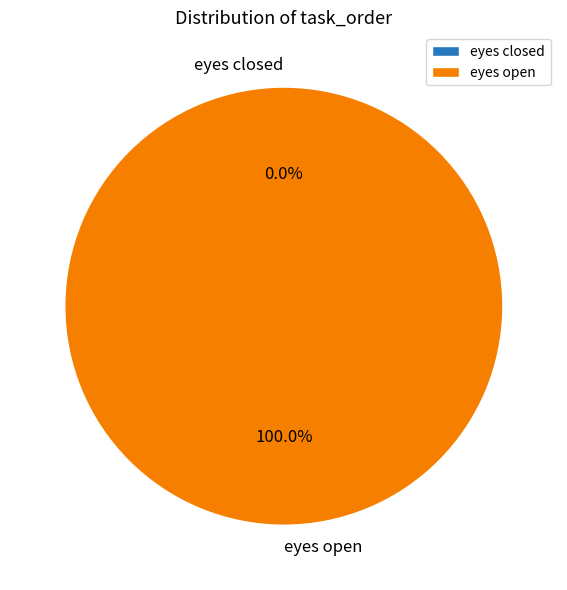

To the nearest percent, what portion does eyes open represent?

100%